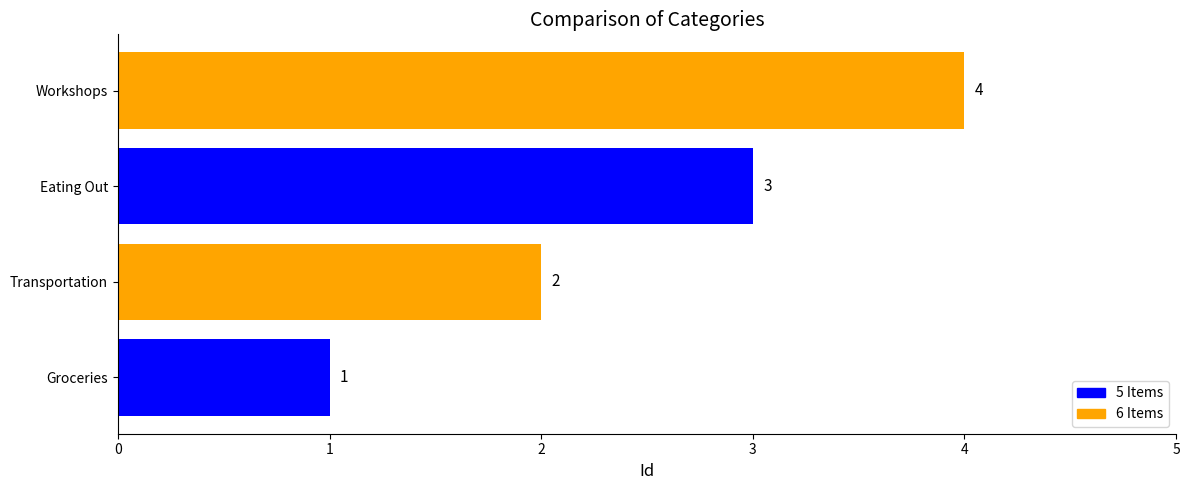

The chart shows a value of 4 at Workshops. True or false?

True